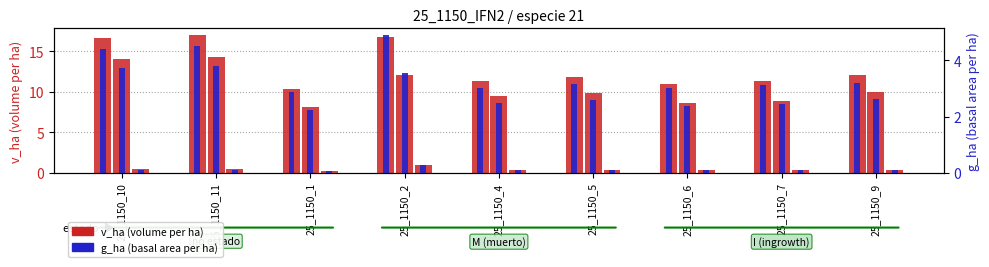

How many groups of bars are there?

9